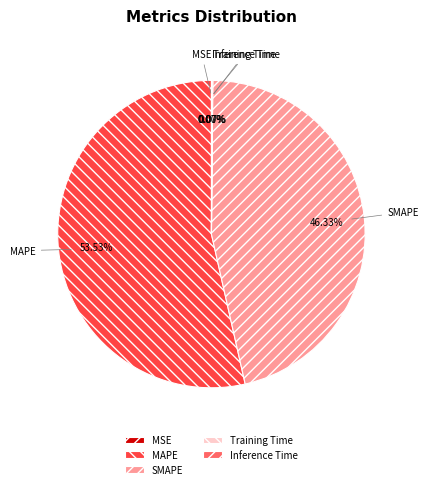

Which category has the biggest portion of the pie?

MAPE